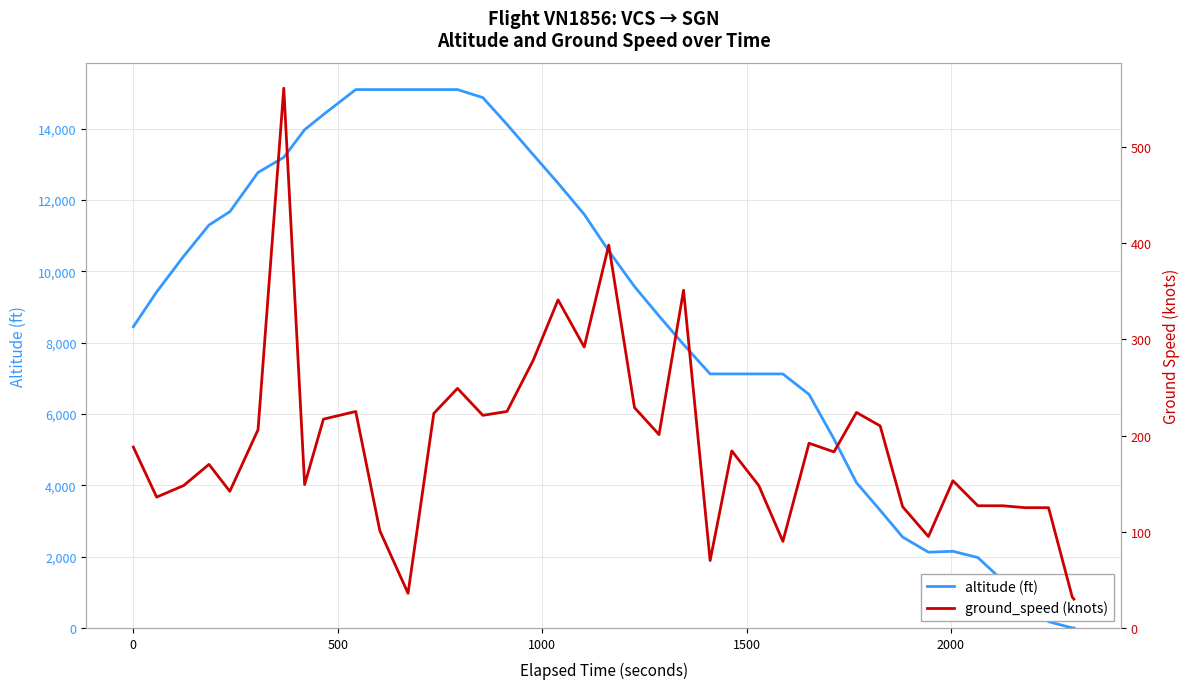

True or false: ground_speed and altitude cross at least once.

True